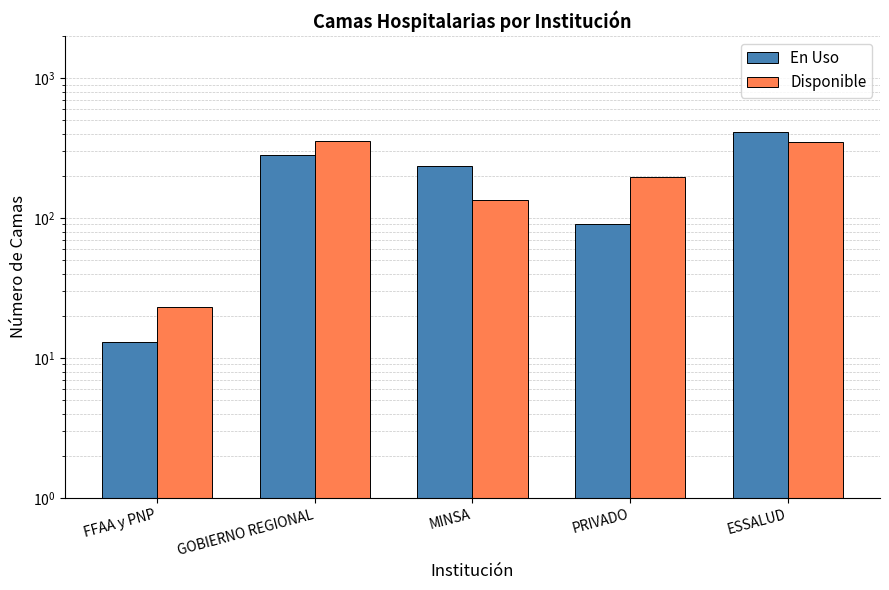

The Disponible series shows 23 at FFAA y PNP. True or false?

True